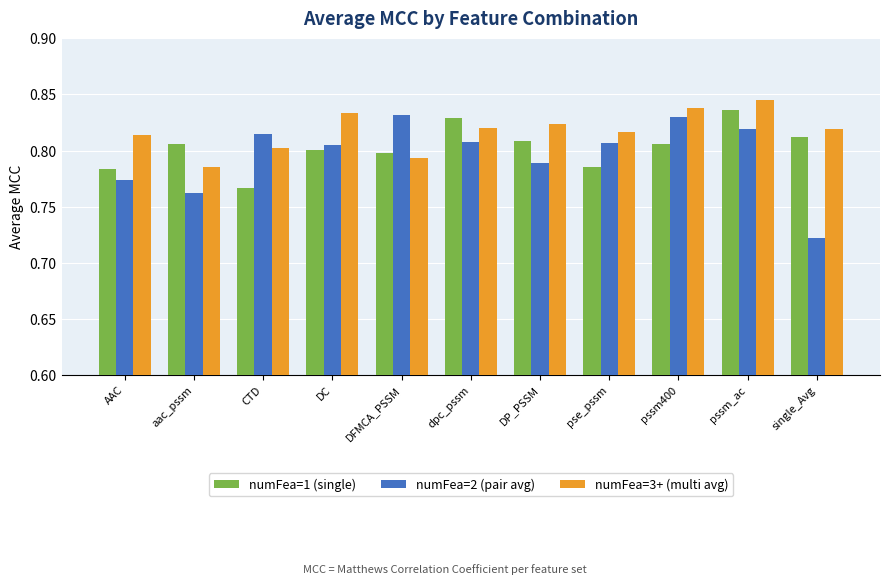

How many numFea=2 (pair avg) values are between 0 and 1?

11